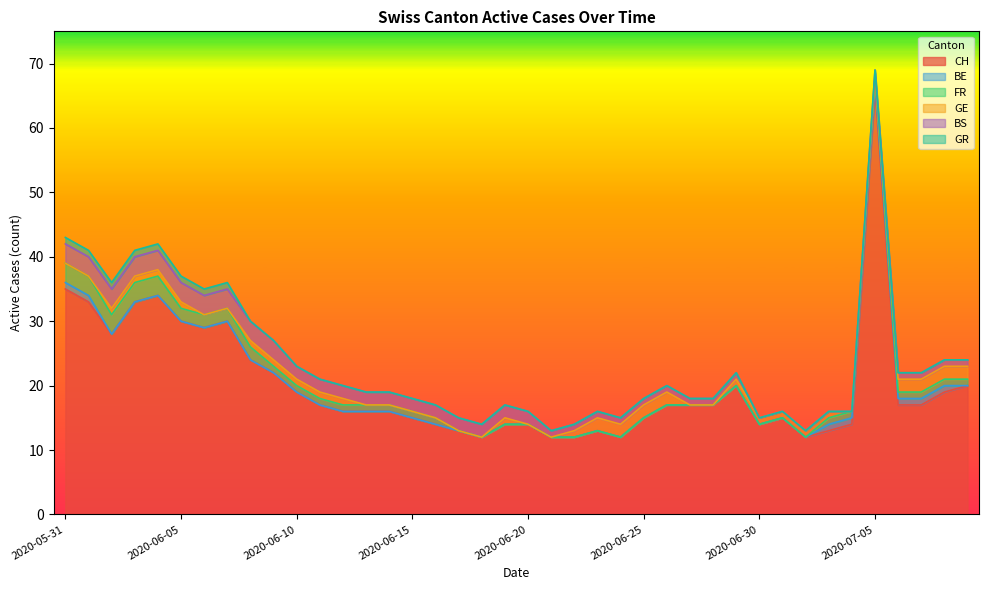

Which series has the largest total across all categories?

CH